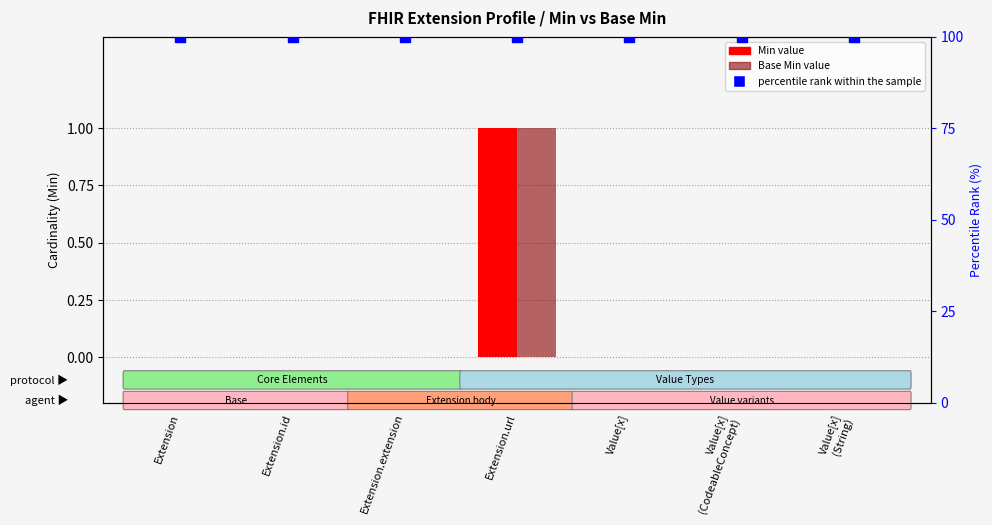

What are all the series names shown in the legend?

Min, Base Min, percentile rank within the sample